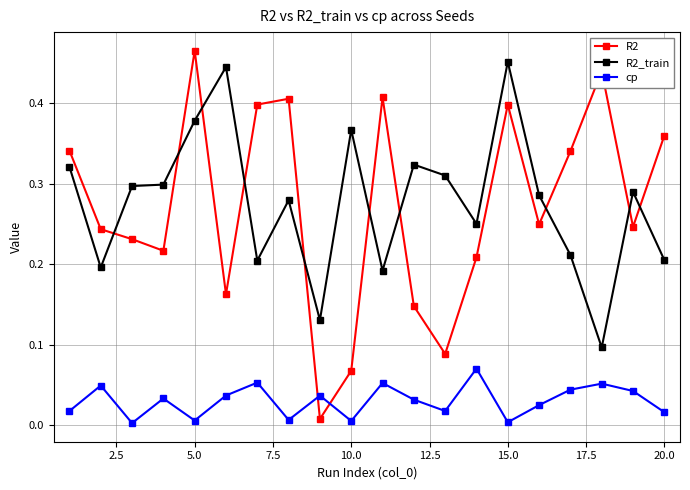

What is the sum of all R2 values?

5.4